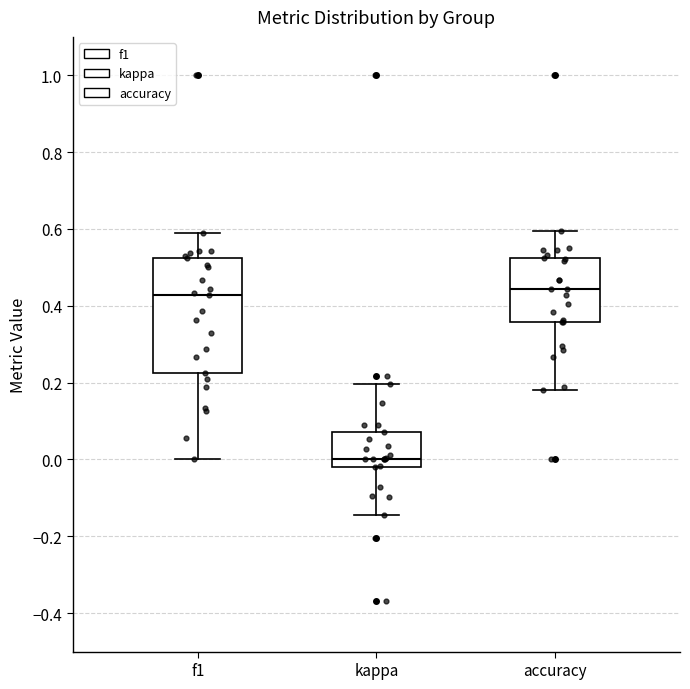

Where is the lower edge of the box for kappa on the y-axis? The values are not printed on the chart, so give them approximately, as read against the axis.

-0.02